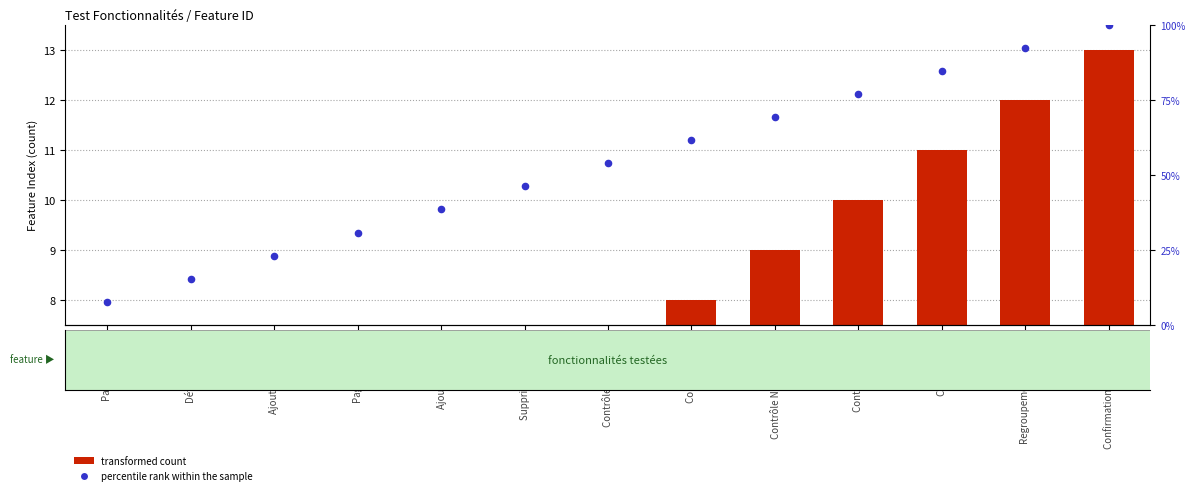

What are all the series names shown in the legend?

transformed count, percentile rank within the sample